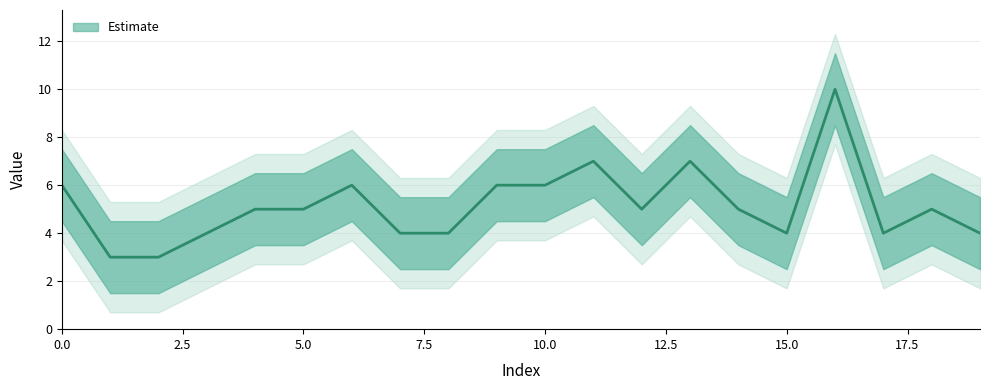

Which has a higher value, 7 or 4?

4